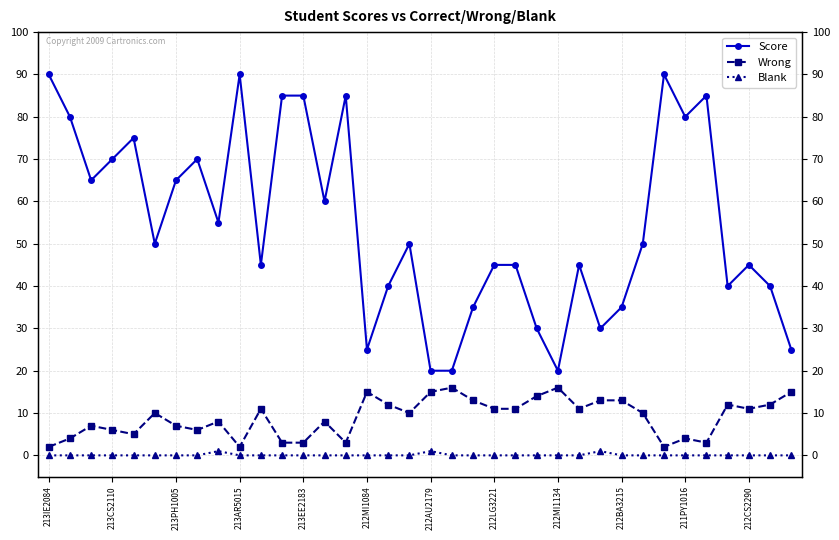

Which series has the largest total across all categories?

Score